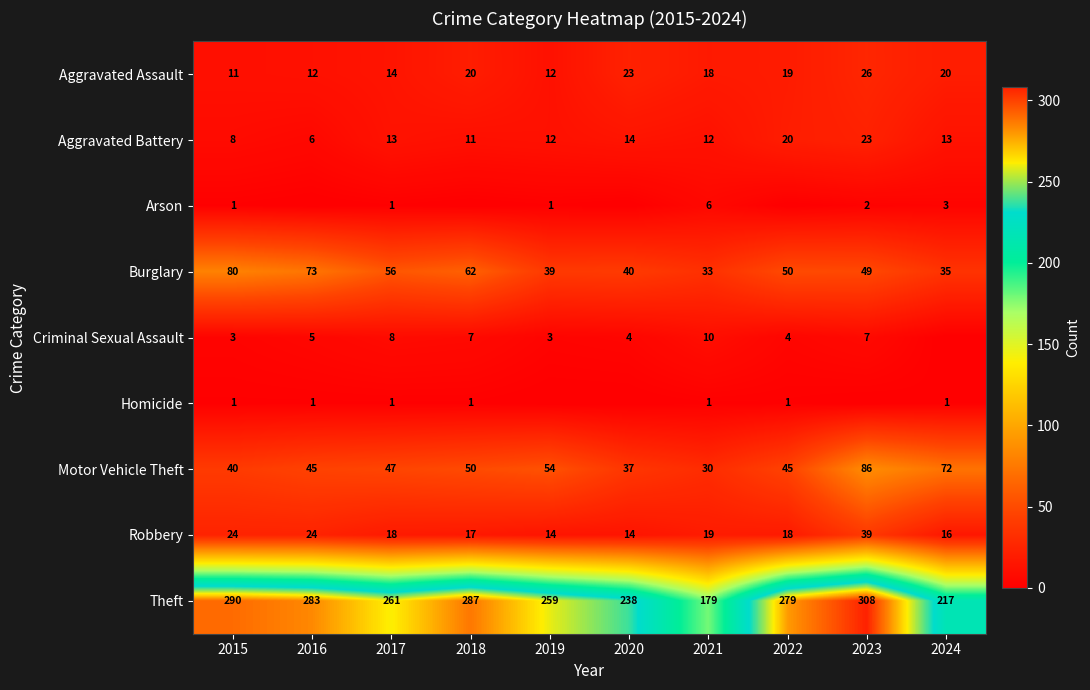

What is the difference between the maximum and minimum values in the Aggravated Battery series?

17